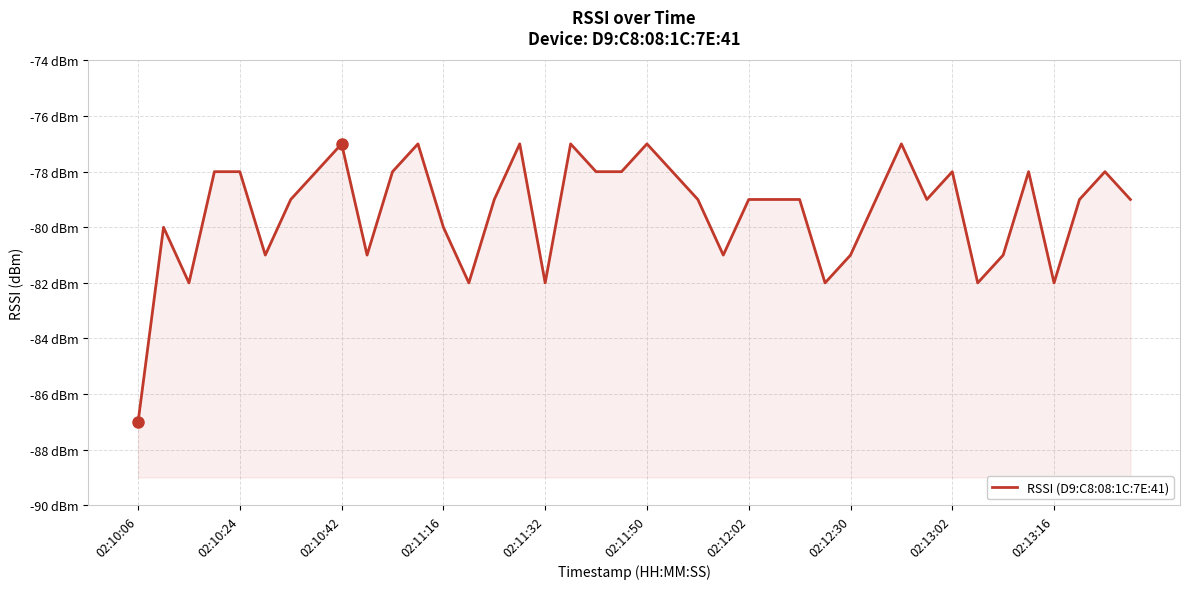

The value at 13 is -112. True or false?

False